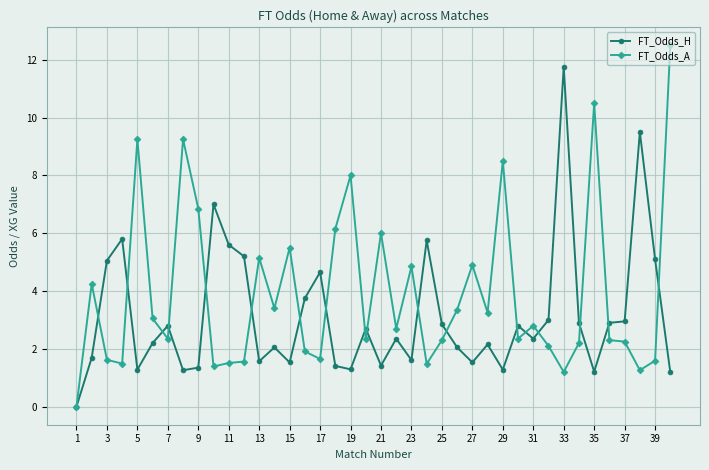

True or false: FT_Odds_A and FT_Odds_H intersect in this chart.

True